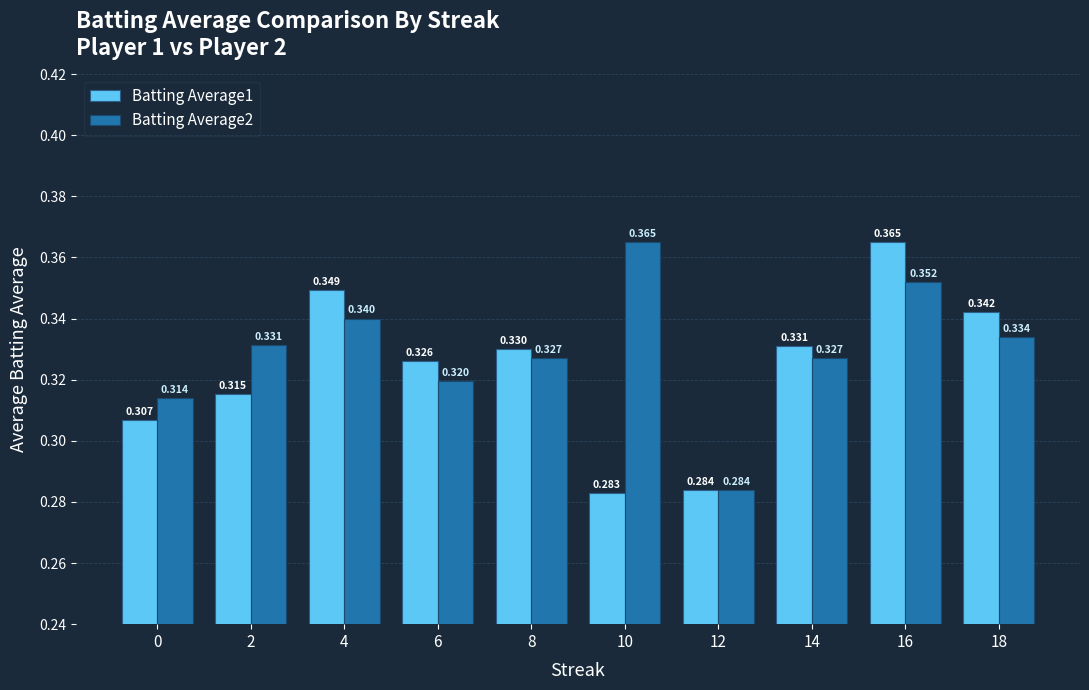

Count the number of data series in this chart.

2